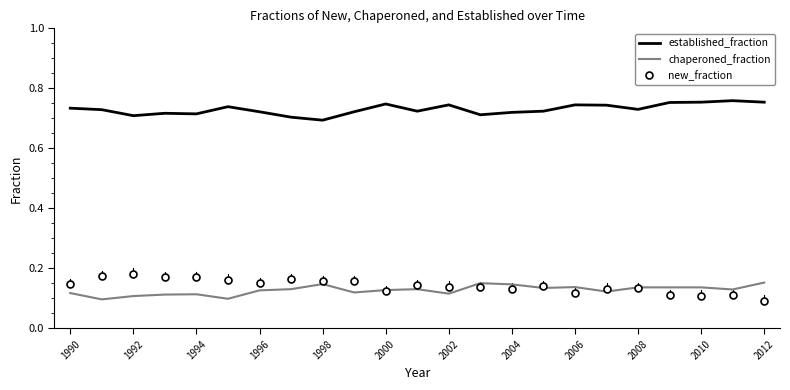

Which series has the largest total across all categories?

established_fraction